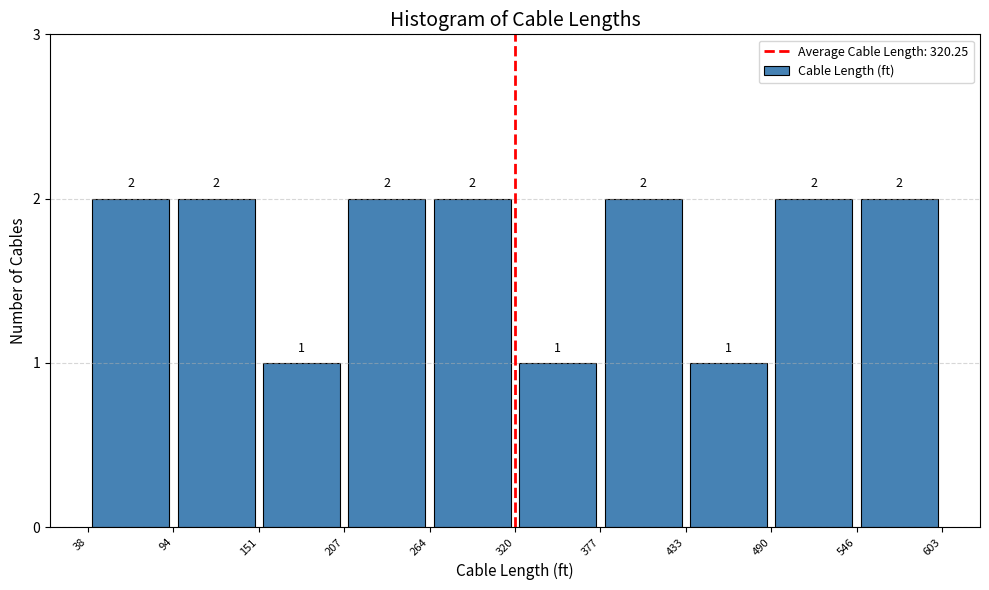

Reading left to right, list every bar in this chart as the range it spans on the x-axis followed by its height.

38 to 94: 2
94 to 151: 2
151 to 207: 1
207 to 264: 2
264 to 320: 2
320 to 377: 1
377 to 433: 2
433 to 490: 1
490 to 546: 2
546 to 603: 2